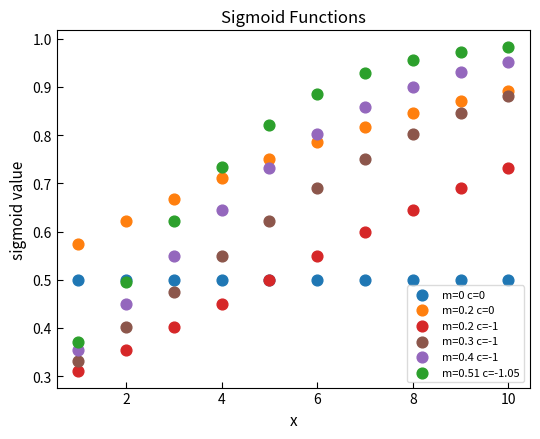

Which series reaches the maximum Y coordinate?

m=0.51 c=-1.05